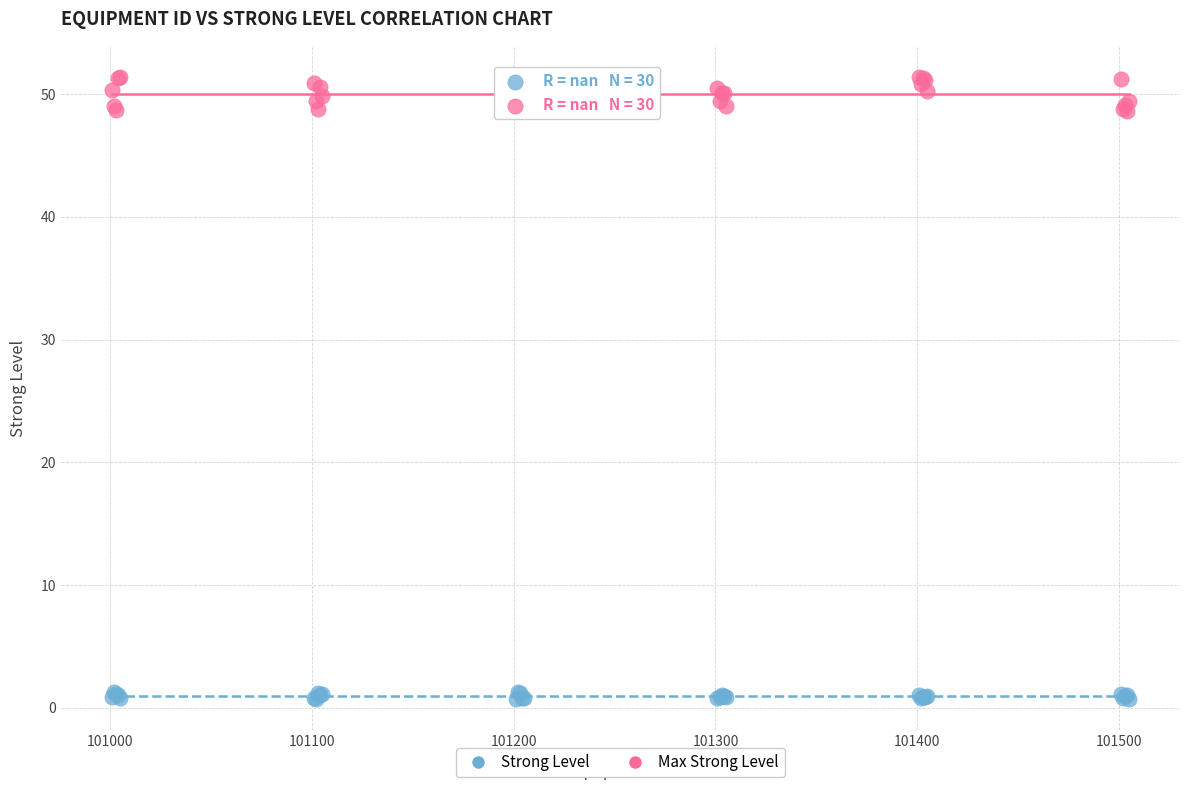

What are all the series names shown in the legend?

Strong Level, Max Strong Level